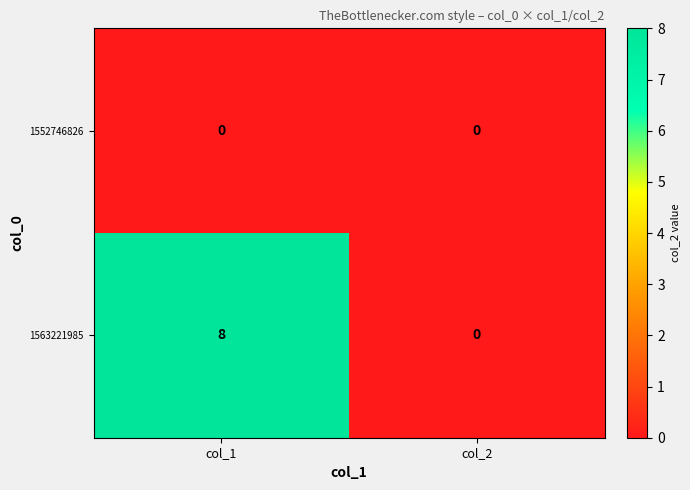

Which series changed the most between col_1 and col_2?

1563221985